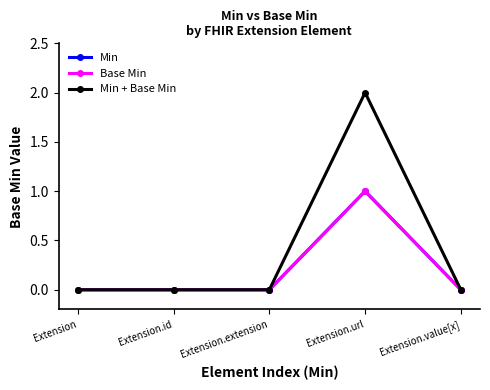

How many categories are shown in the chart?

5